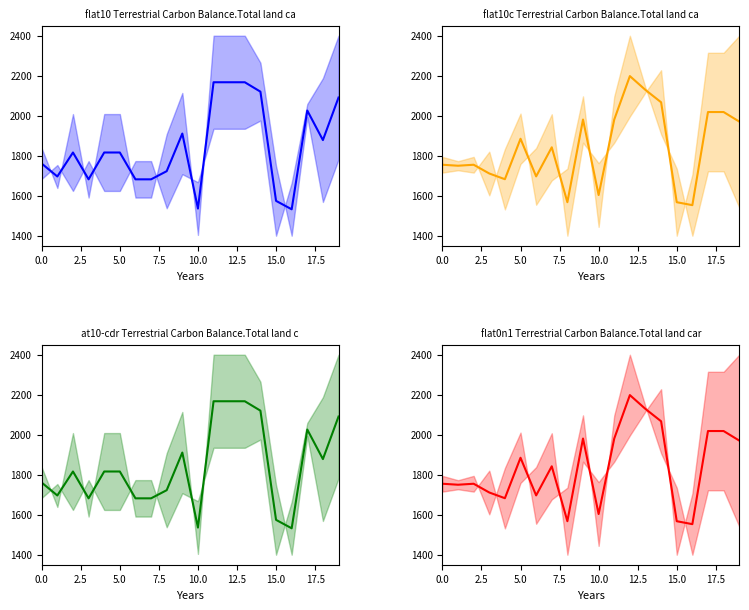

Which category has the highest value across all series?

12